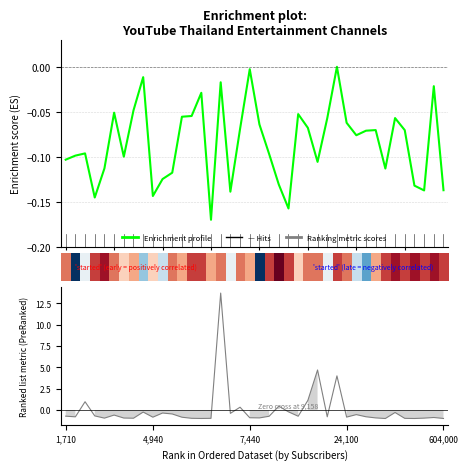

Count the number of categories in the chart.

40